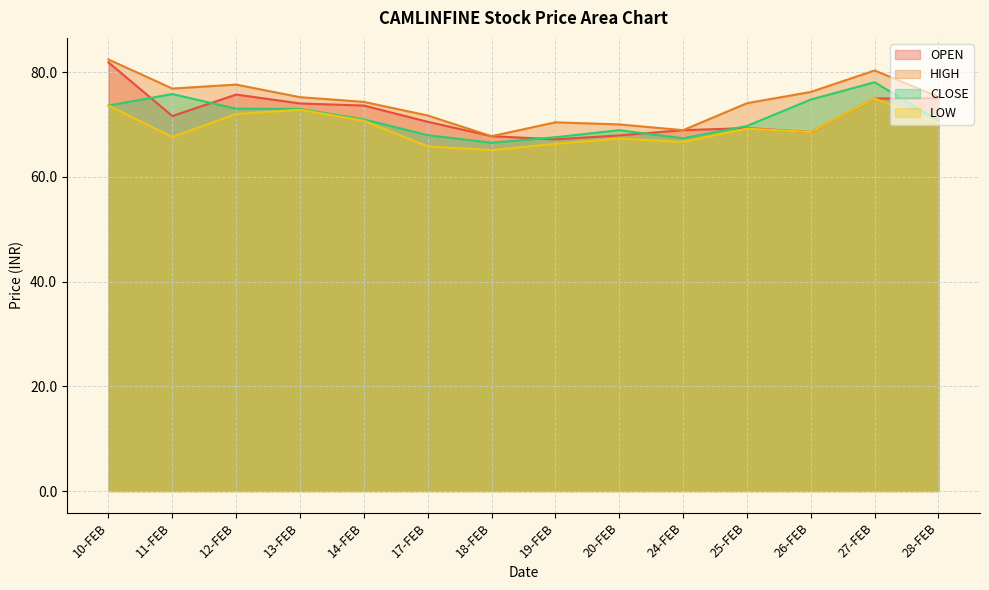

Reading right to left, extract all data points from this chart.

OPEN: 75.0	75.0	68.5	69.3	68.9	67.9	67.2	67.8	70.5	73.6	74.0	75.7	71.6	81.8
HIGH: 75.2	80.3	76.2	74.0	68.9	70.0	70.4	67.8	71.7	74.3	75.2	77.6	76.8	82.4
CLOSE: 70.7	78.0	74.8	69.7	67.3	68.9	67.5	66.5	68.0	71.0	73.0	73.0	75.8	73.6
LOW: 70.2	75.0	68.5	69.2	66.7	67.3	66.3	65.1	65.8	70.7	72.8	72.0	67.6	73.6